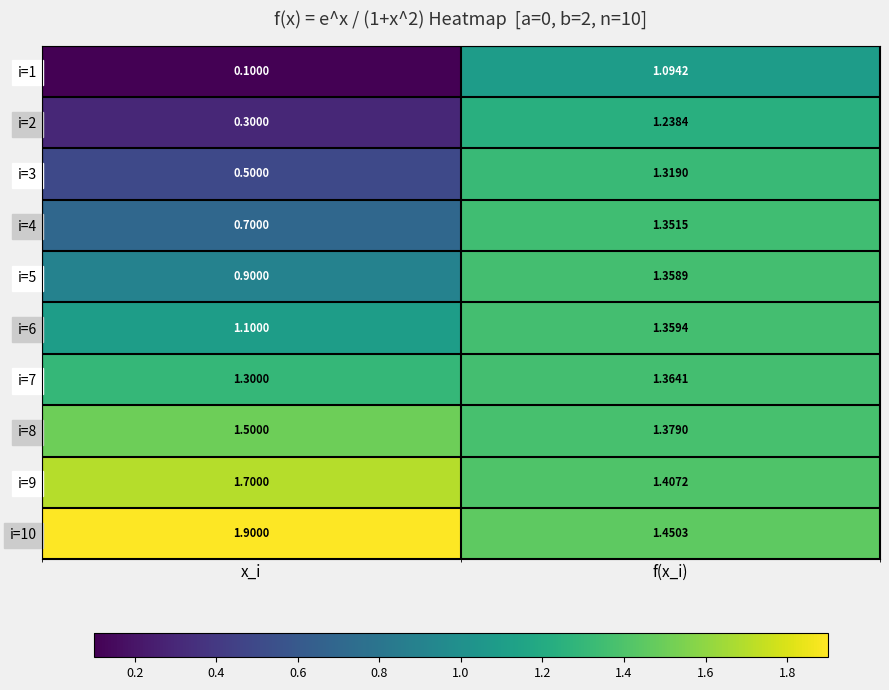

At how many categories does at least one series exceed 0?

2